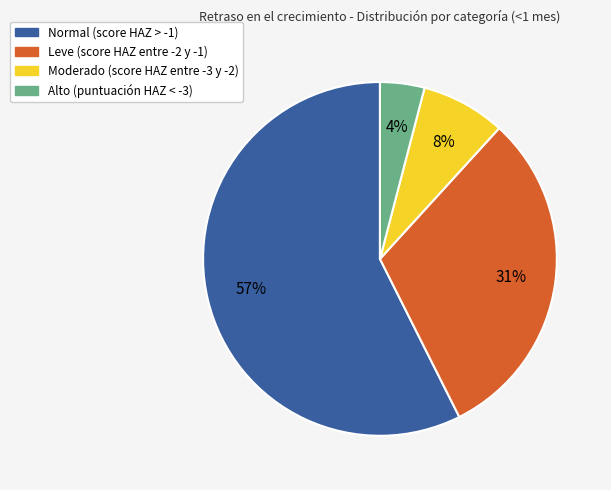

Which slice is the smallest?

Alto (puntuación HAZ < -3)